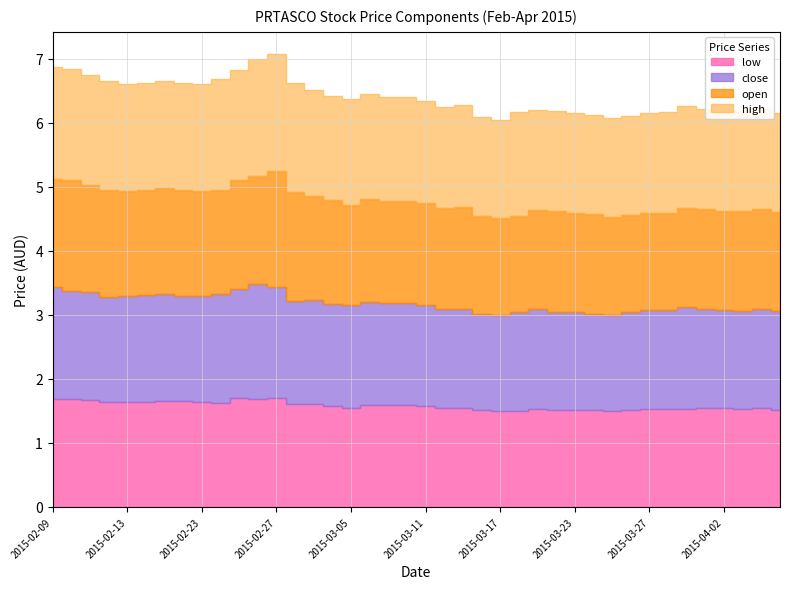

Where do open and close first cross each other?

2015-02-09 and 2015-02-10